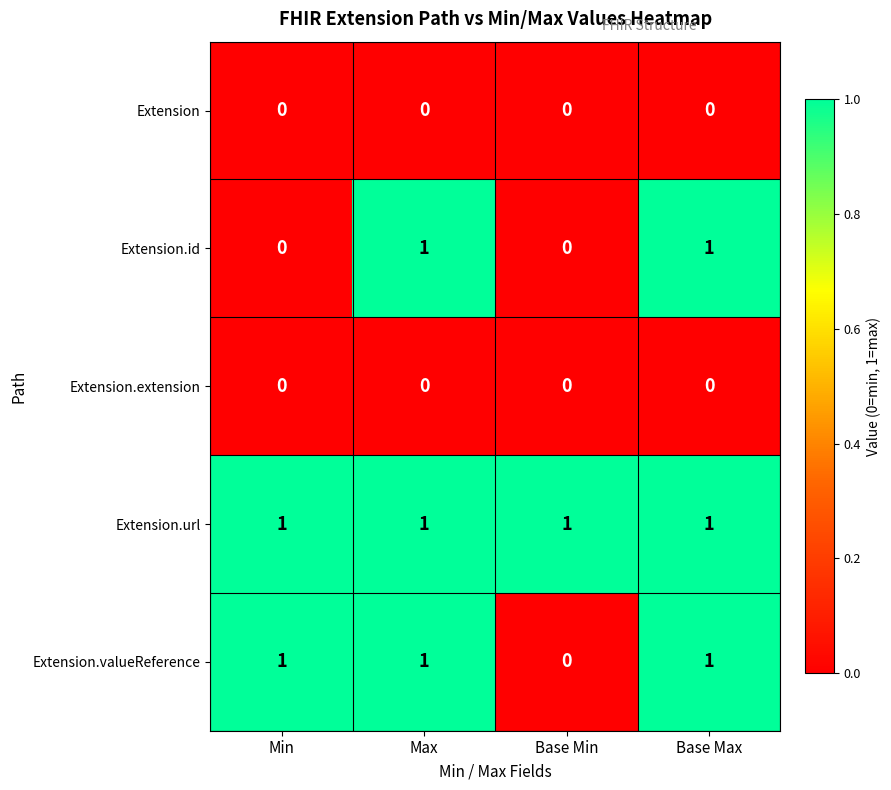

The Extension.extension series shows 0 at Base Min. True or false?

True